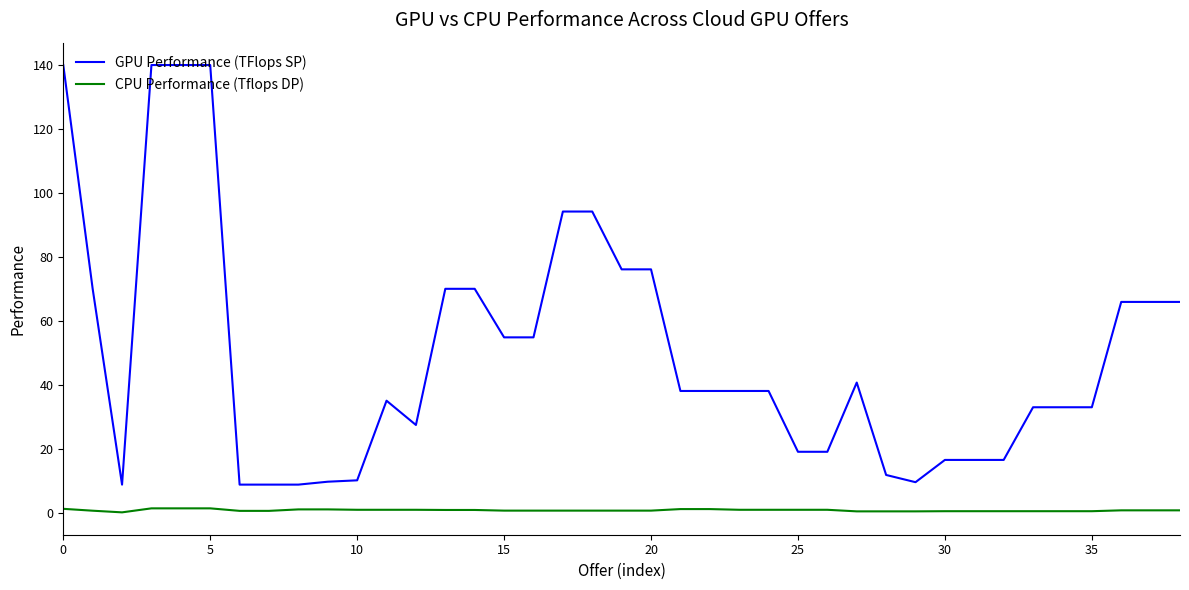

True or false: GPU Performance (TFlops SP) and CPU Performance (Tflops DP) intersect in this chart.

False